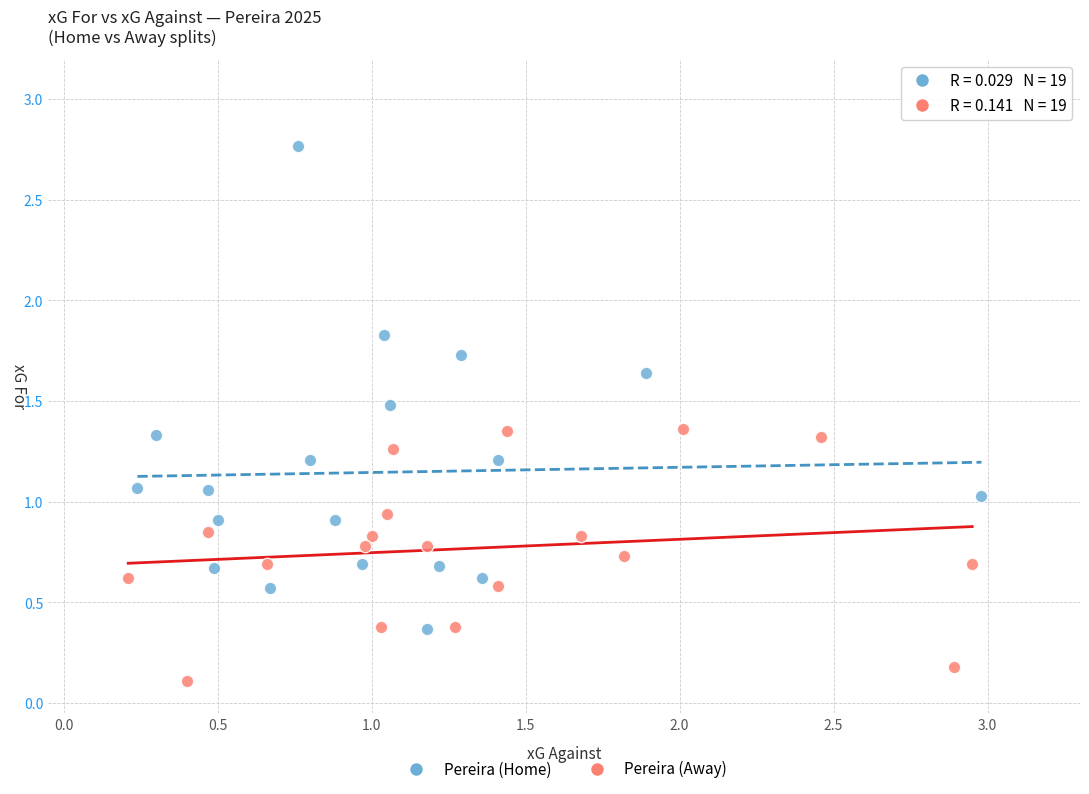

Which series contains the highest Y value?

Pereira (Home)